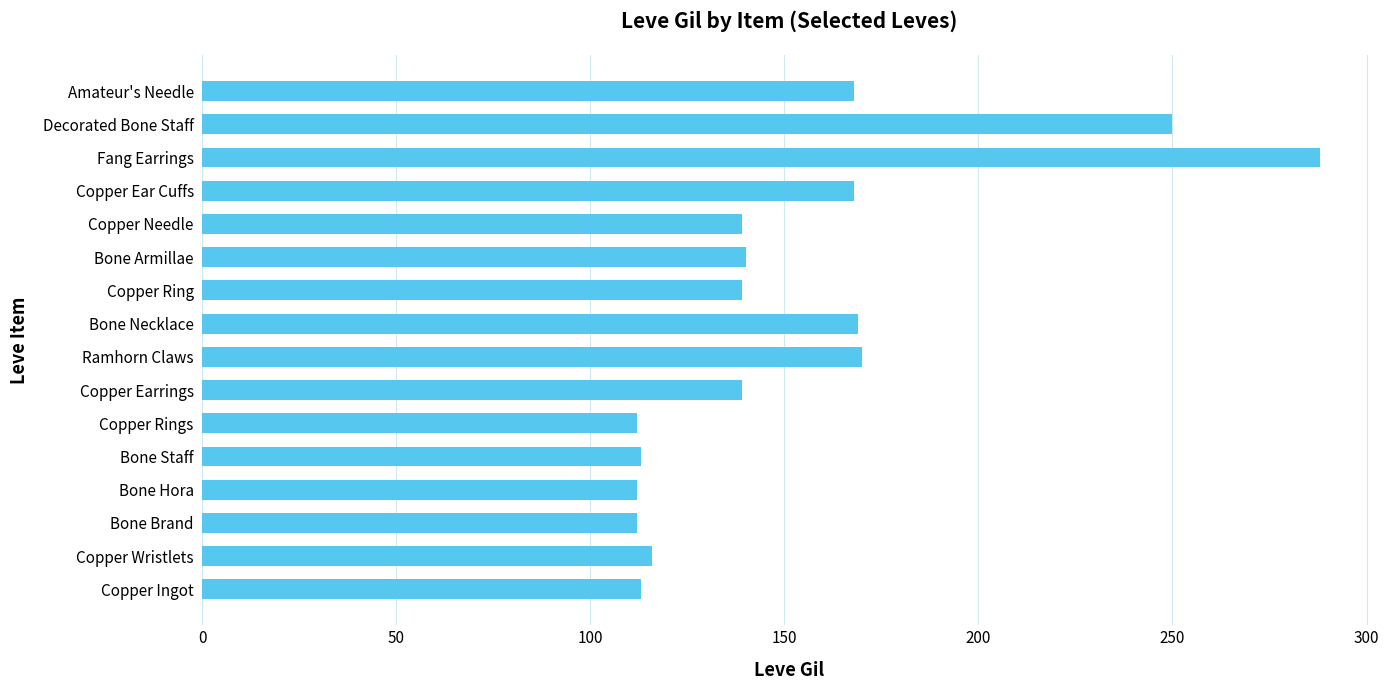

What is the difference between the maximum and minimum values?

176